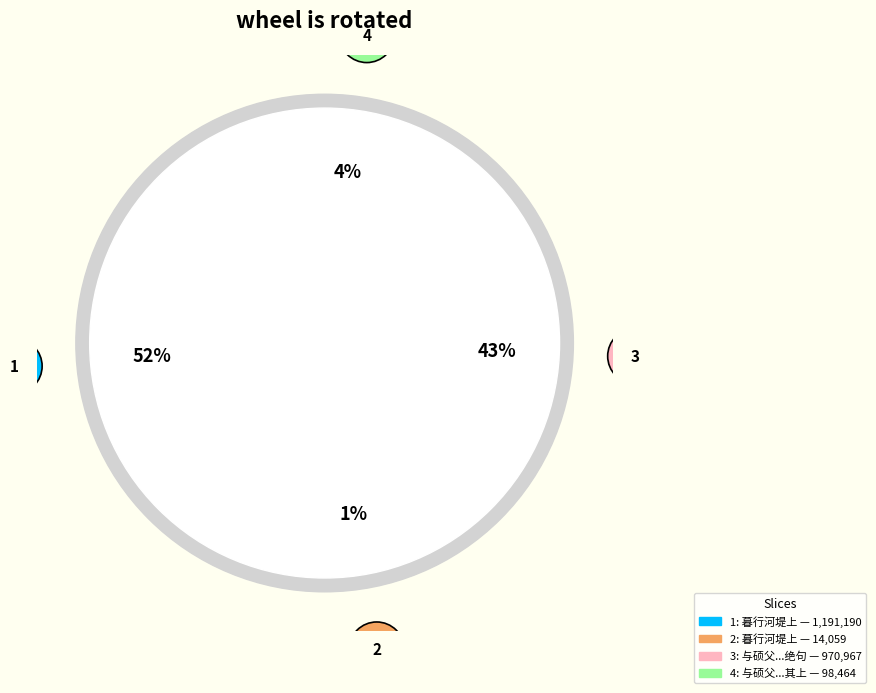

To the nearest percent, what portion does 与硕父沈弟伯仲晚行河堤硕父欲作小亭于其上 represent?

4%